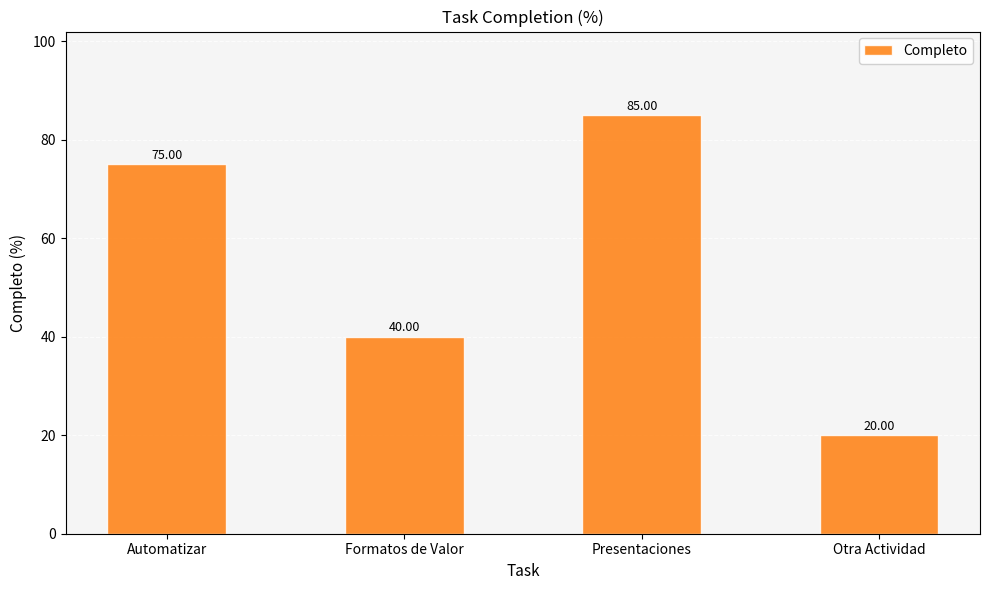

What is the change in value from Formatos de Valor to Otra Actividad?

-20